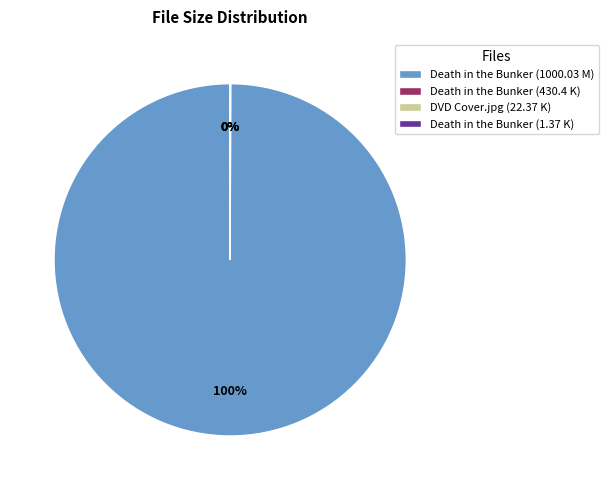

Is Death in the Bunker (1000.03 M) the majority of the pie?

Yes